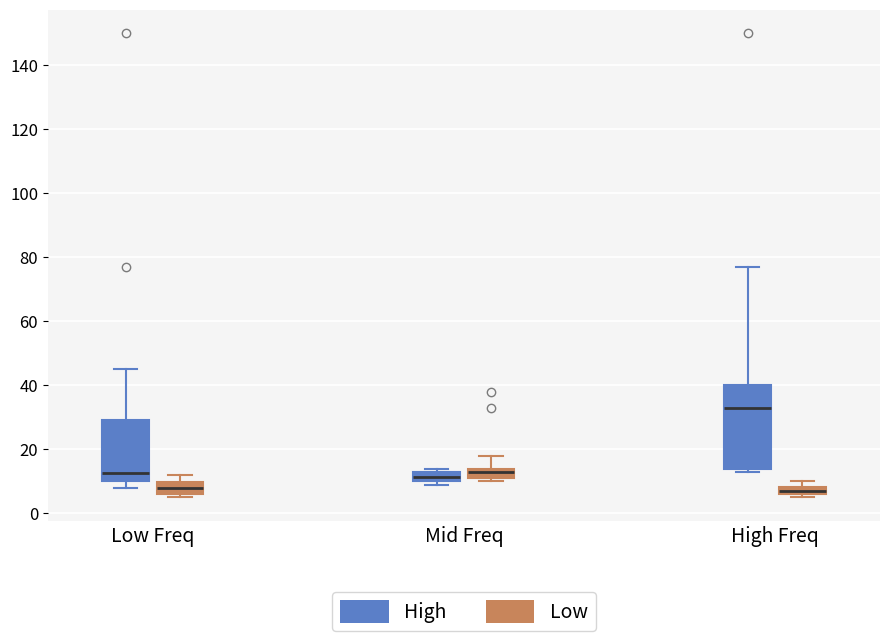

Which box's median line is the highest?

High Freq (High)